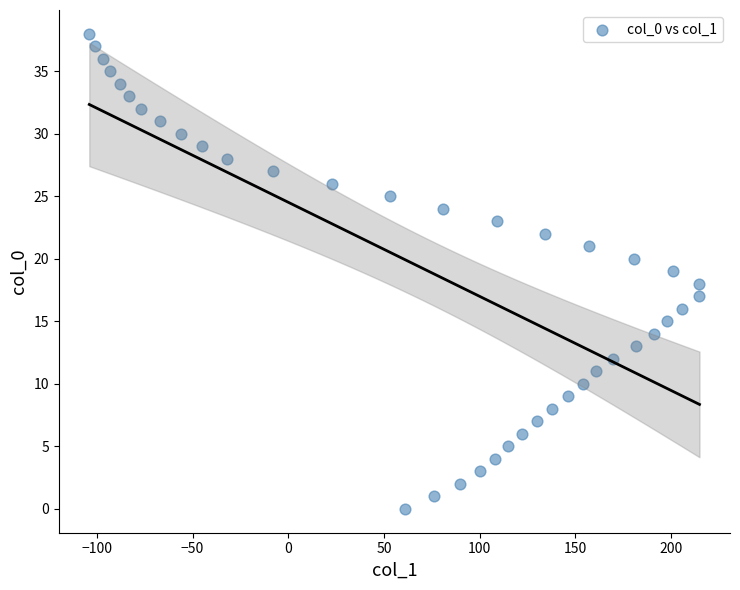

What is the range of Y values (max minus min)?

38